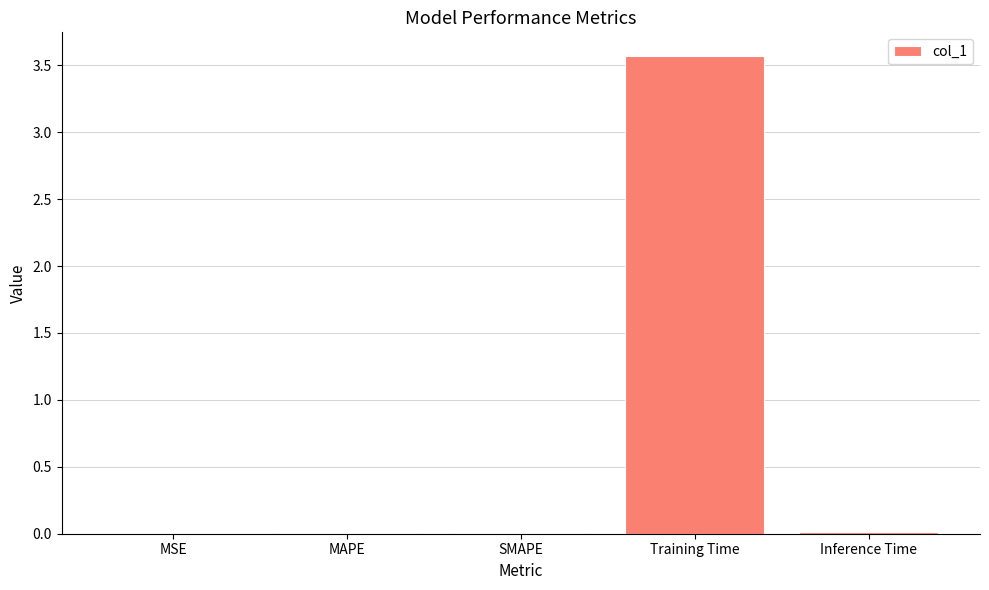

At which category does the chart reach its peak across all series?

Training Time